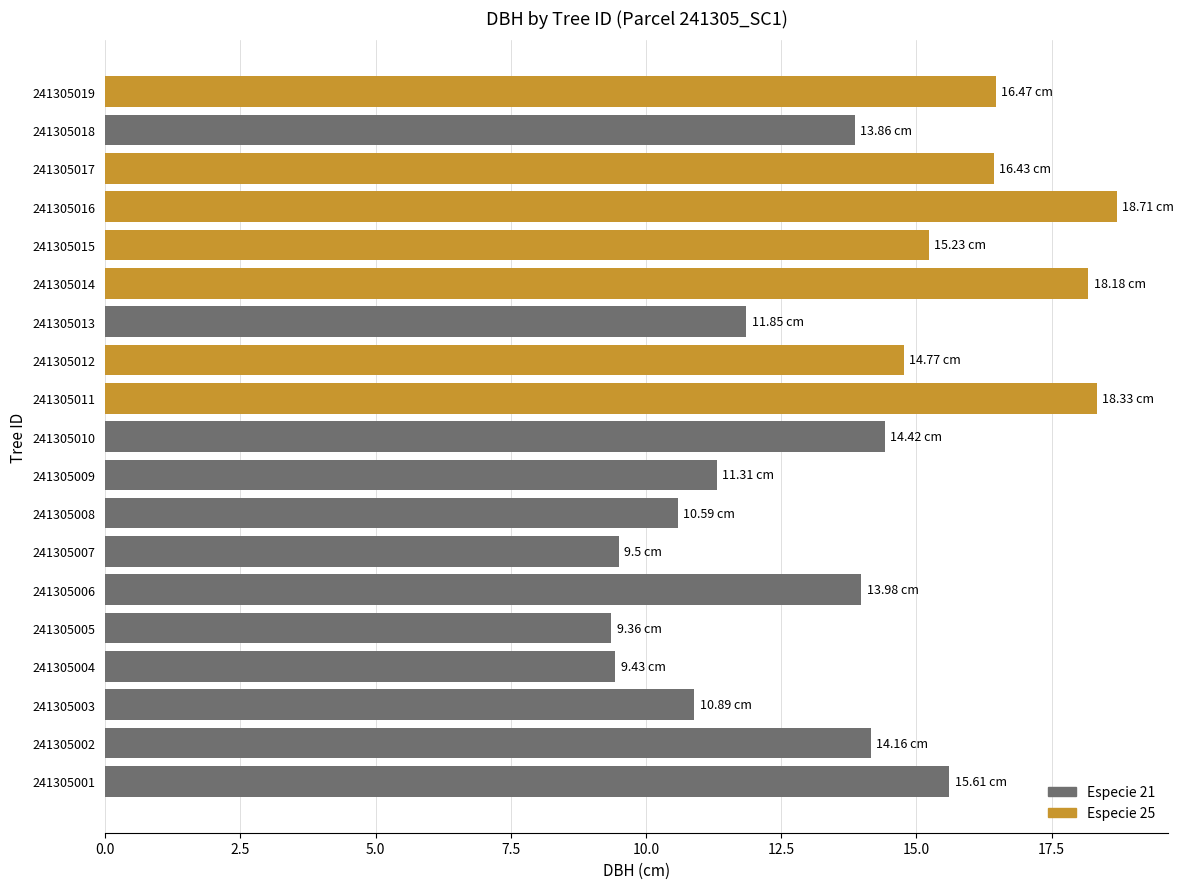

What is the change in value from 241305013 to 241305014?

+6.3